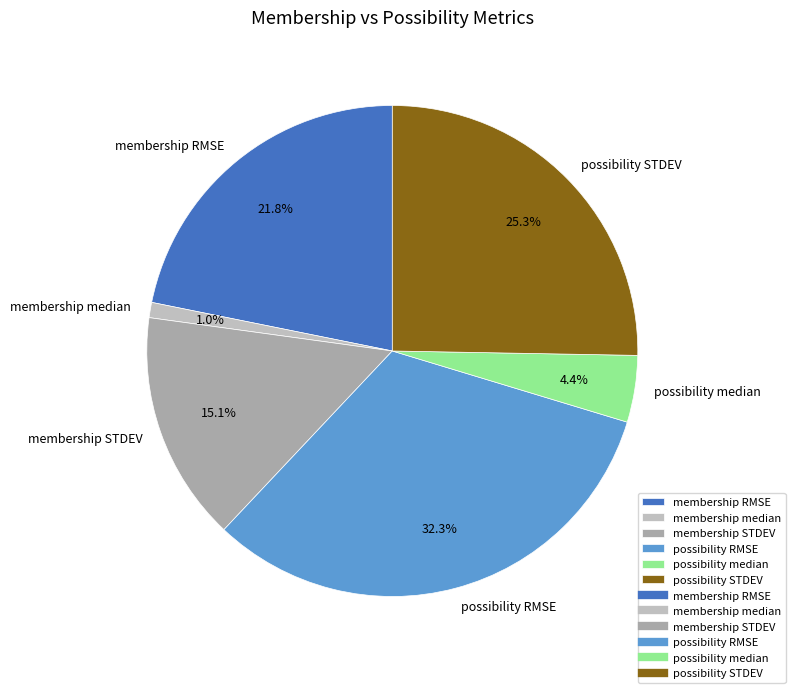

To the nearest percent, what is the difference between the largest and smallest slice percentages?

31%